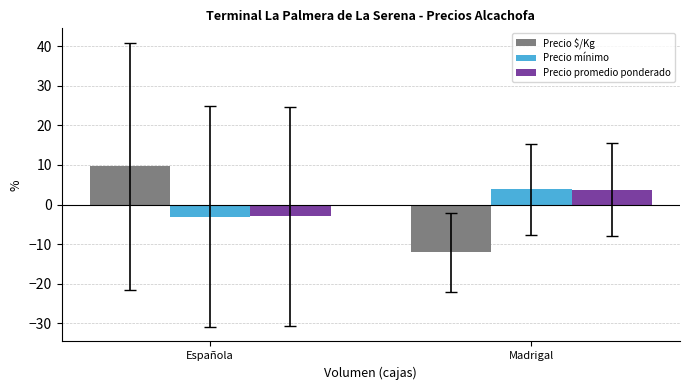

Does the chart contain any negative values?

Yes